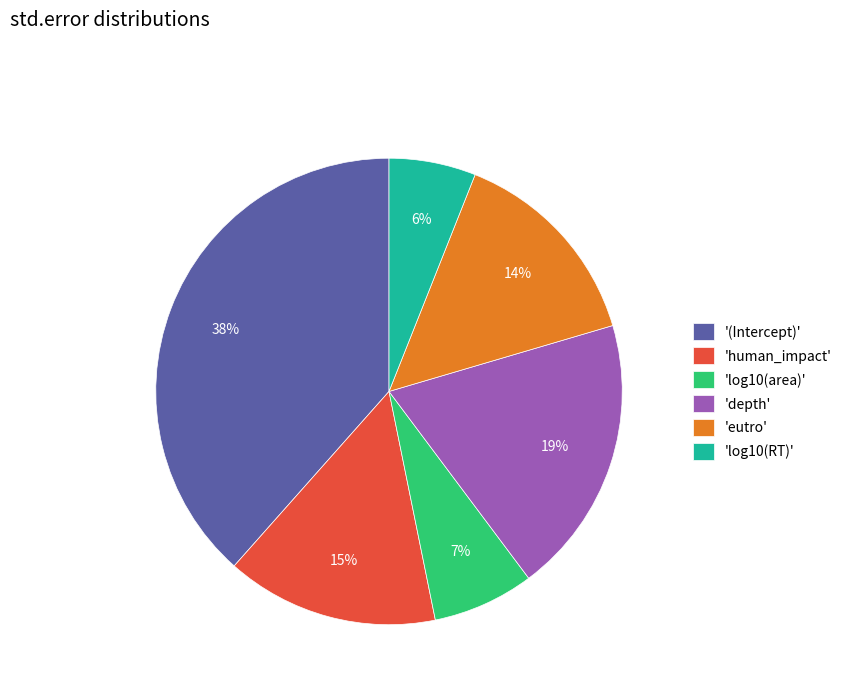

Is there a majority slice in this chart?

No